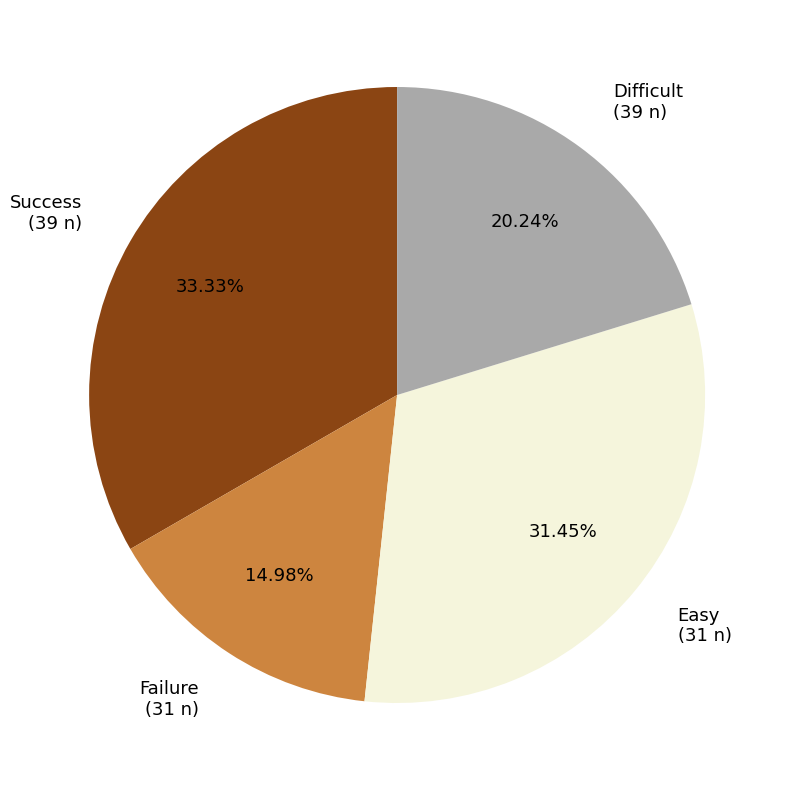

To the nearest percent, what is the difference between the Difficult and Success slice percentages?

13%